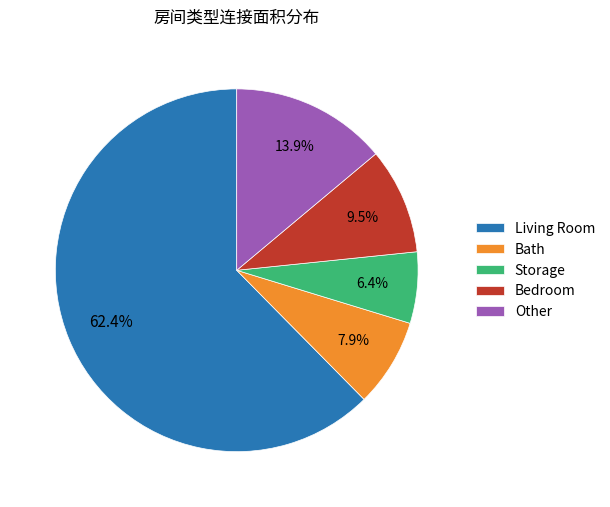

How many segments does this pie chart have?

5